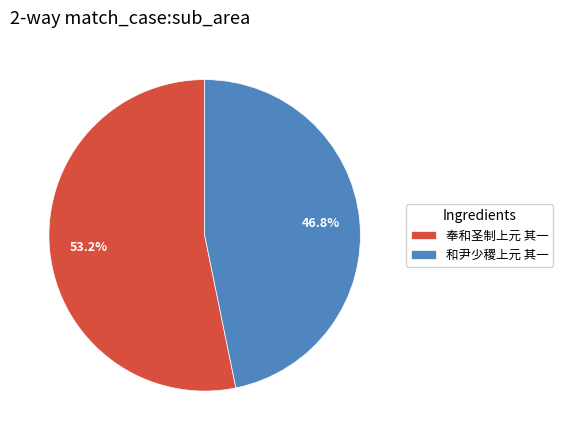

Does 奉和圣制上元 其一 represent more than half of the total?

Yes